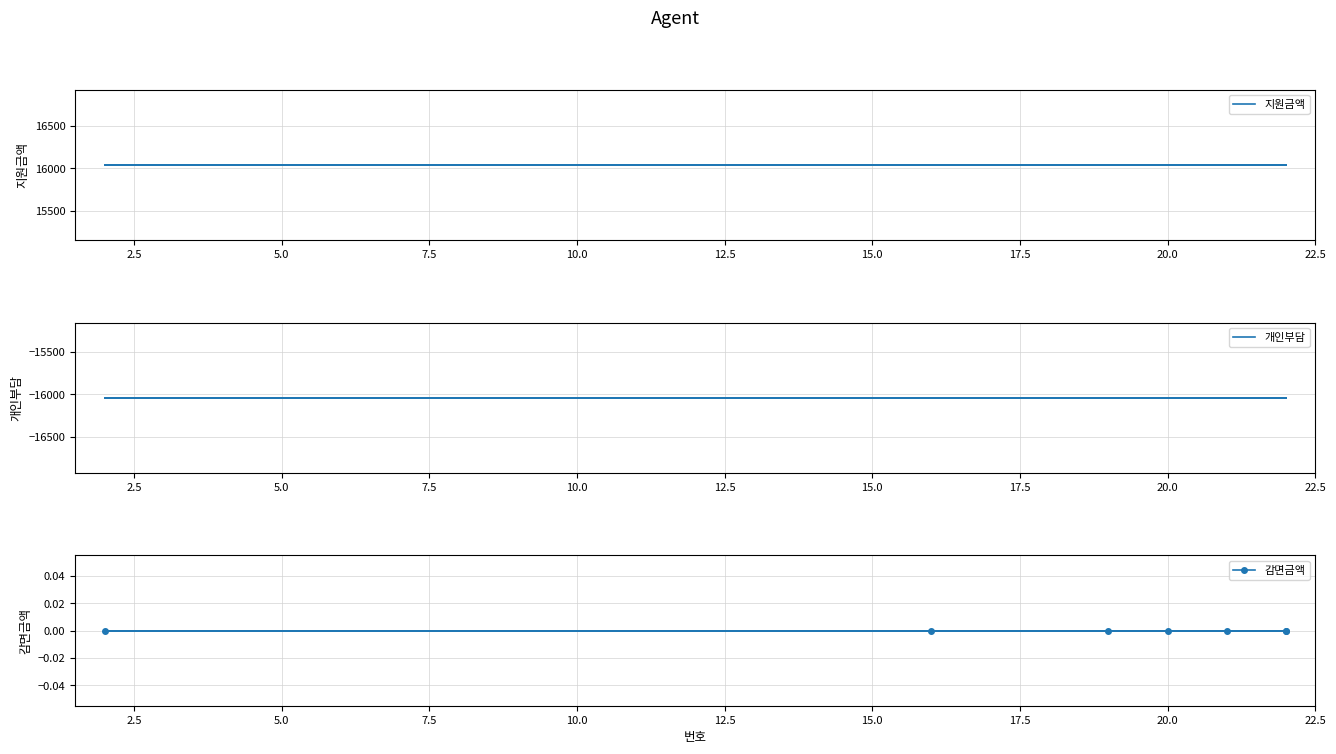

Rank the series by their maximum value, from highest to lowest.

지원금액, 감면금액, 개인부담